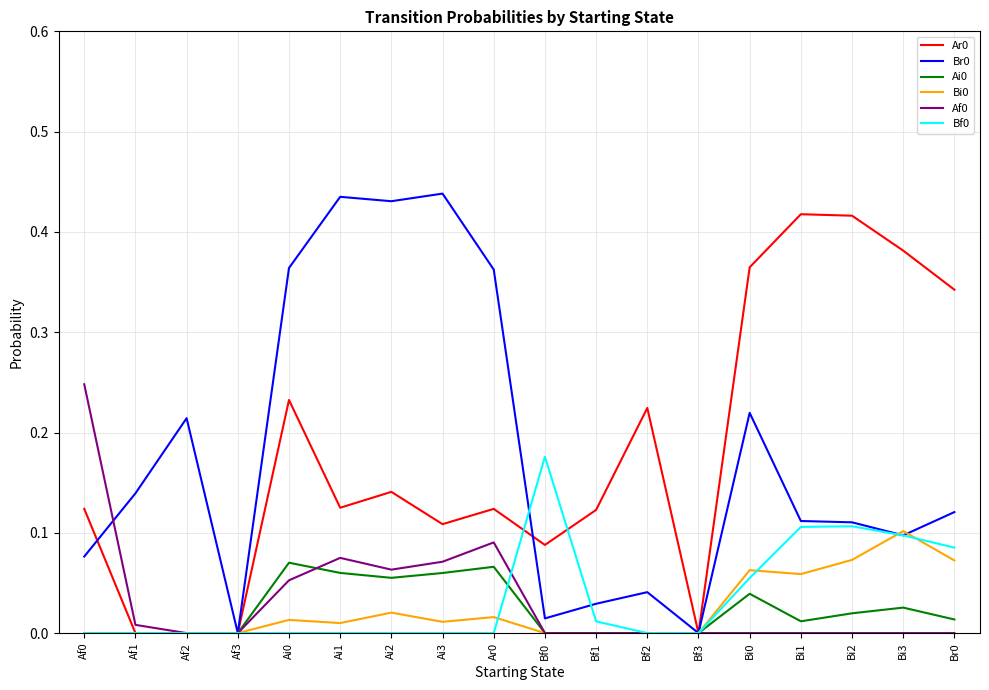

The value of Ai0 at Af1 is 0.0. True or false?

True